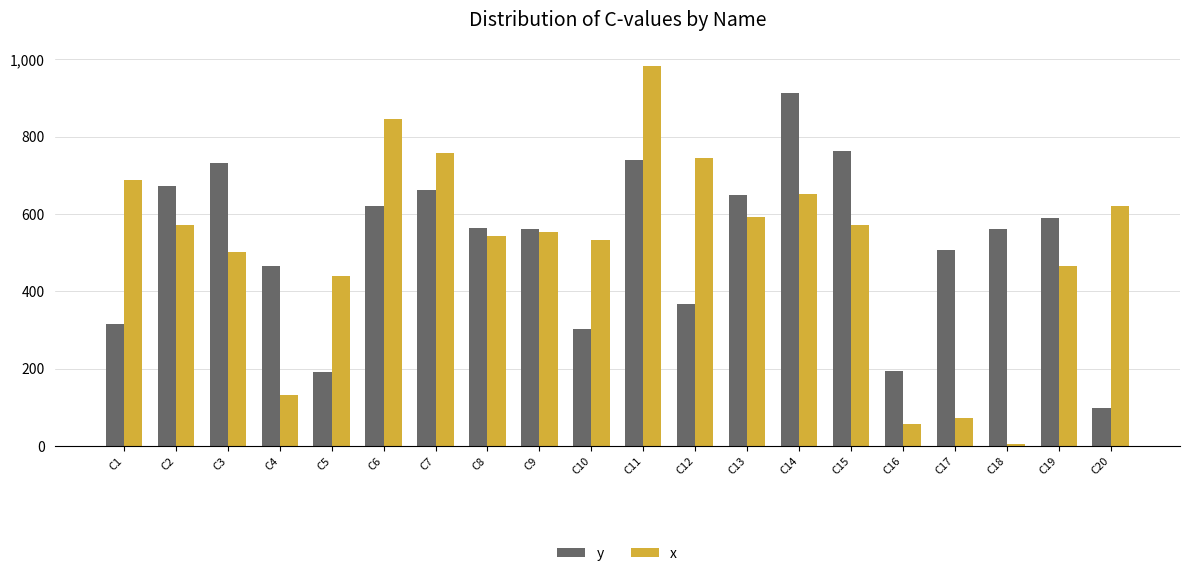

How many categories are shown in the chart?

20